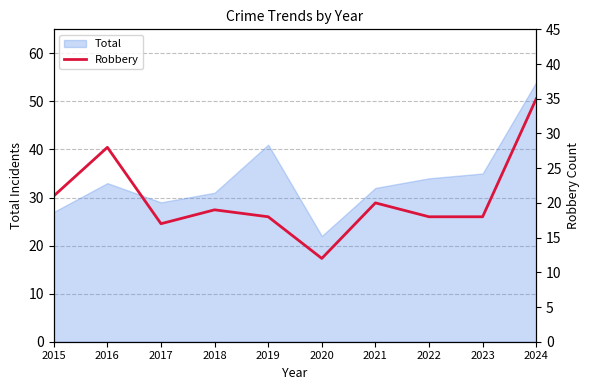

Read the value at 2018, to the nearest 5.

20